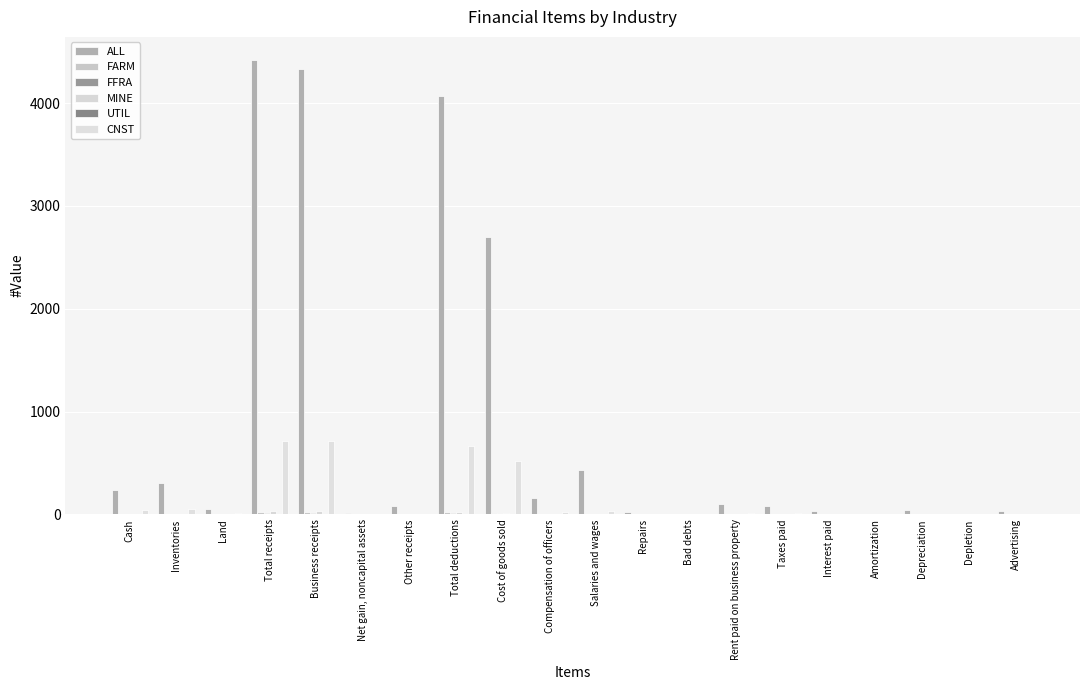

At Taxes paid, list the series in order from smallest to largest.

UTIL, FFRA, FARM, MINE, CNST, ALL